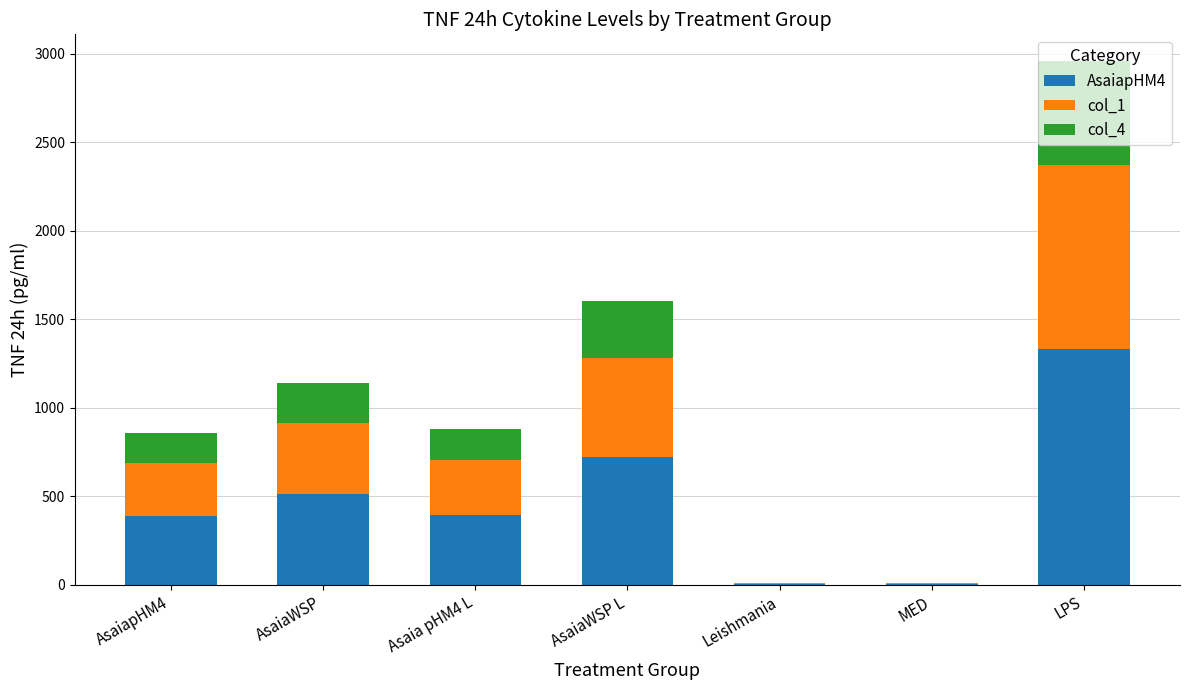

The AsaiapHM4 series shows 1332.8 at LPS. True or false?

True